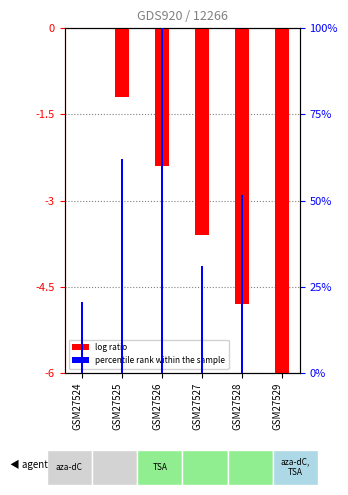

Reading left to right, list all the values displayed in this chart.

log ratio: 0.0	-1.2	-2.4	-3.6	-4.8	-6.0
percentile rank within the sample: 20.7	62.1	100.0	31.0	51.7	0.0